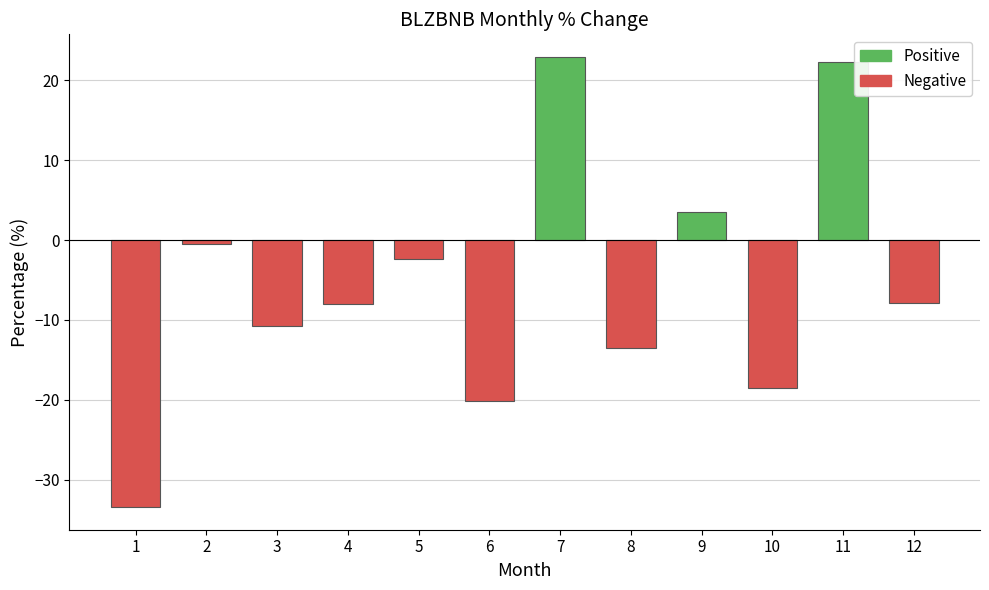

Read the value at 7.

22.9